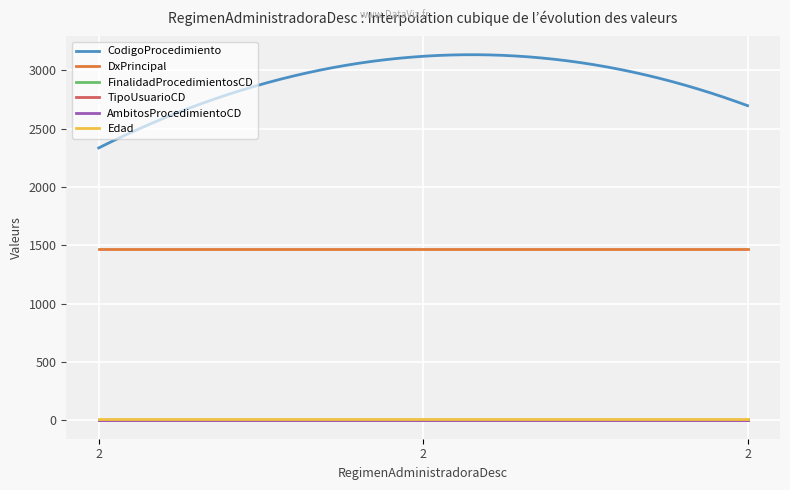

Is this an area chart (filled region under the line)?

No